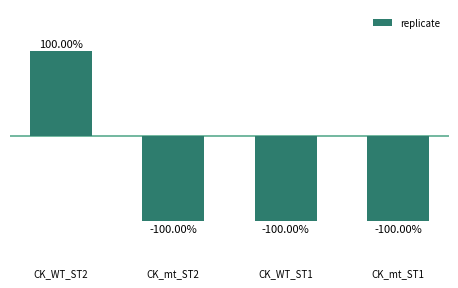

Does the chart contain any negative values?

Yes